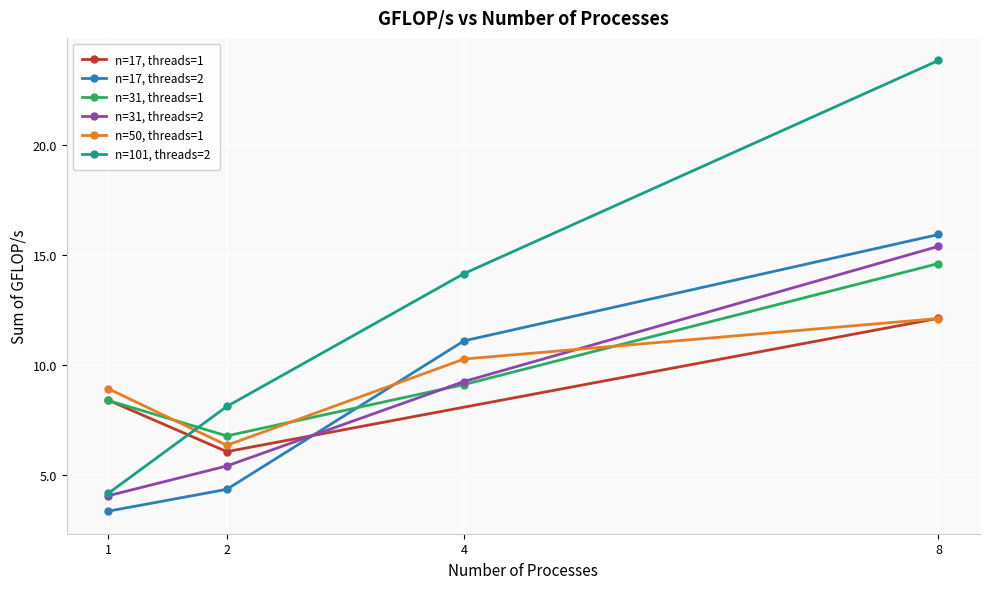

True or false: the data has more than 0 interior local peaks.

False